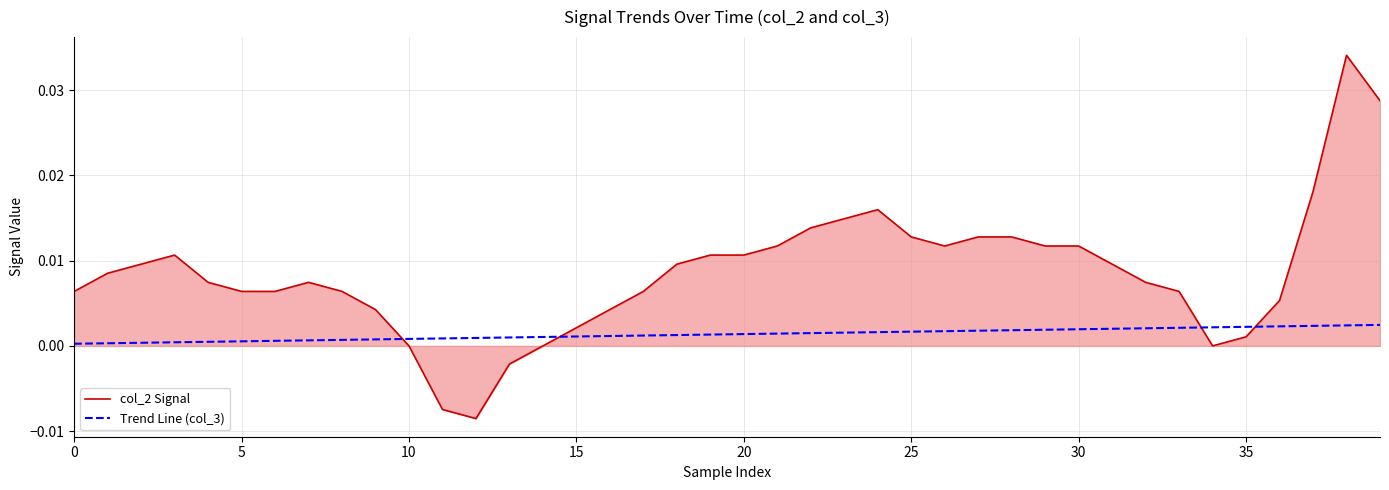

Which series ends up on top after the final intersection of Trend Line (col_3) and col_2 Signal?

col_2 Signal